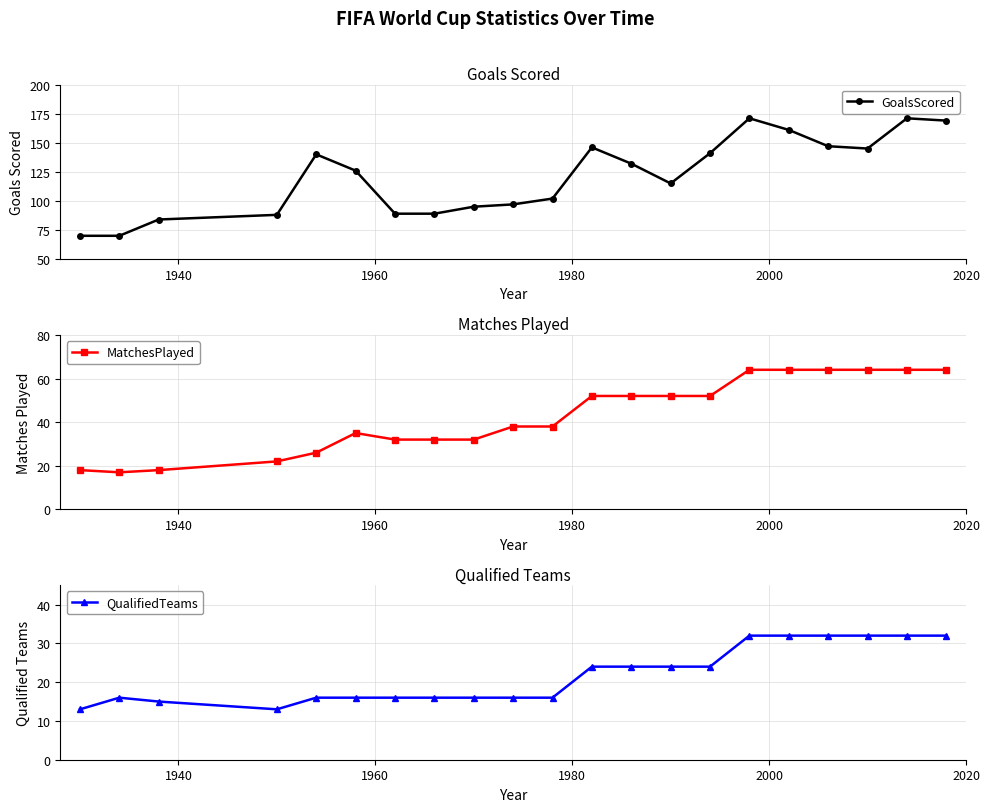

What is the value of the GoalsScored point at the 8th from the left?

89